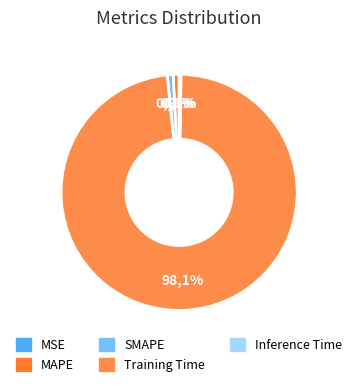

The MSE slice represents 1% of the pie. True or false?

False